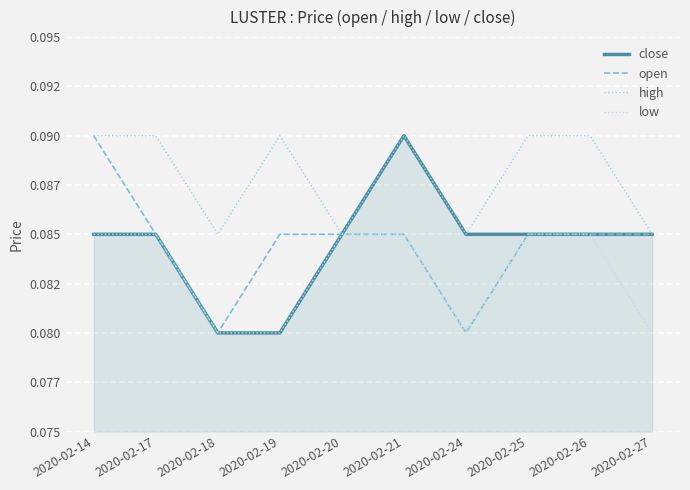

True or false: low has more than 0 points higher than both neighbors.

False